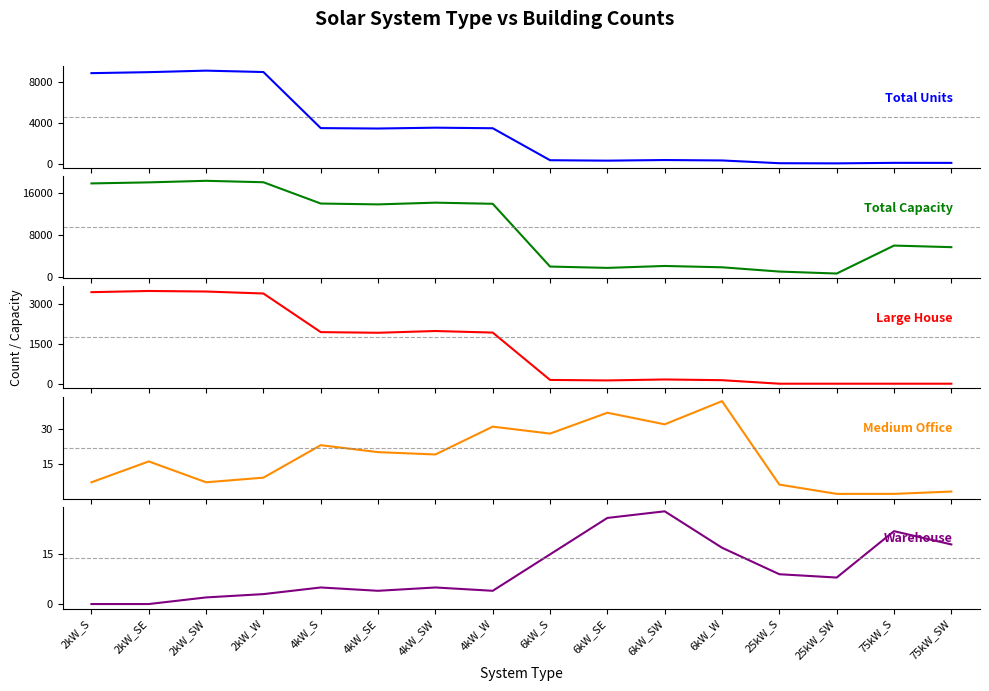

Reading right to left, transcribe all the data shown in this chart.

Total Units: 75kW_SW=76	75kW_S=80	25kW_SW=28	25kW_S=43	6kW_W=314	6kW_SW=356	6kW_SE=295	6kW_S=337	4kW_W=3480	4kW_SW=3534	4kW_SE=3452	4kW_S=3492	2kW_W=9002	2kW_SW=9139	2kW_SE=8990	2kW_S=8892
Total Capacity: 75kW_SW=5700	75kW_S=6000	25kW_SW=700	25kW_S=1075	6kW_W=1884	6kW_SW=2136	6kW_SE=1770	6kW_S=2022	4kW_W=13920	4kW_SW=14136	4kW_SE=13808	4kW_S=13968	2kW_W=18004	2kW_SW=18278	2kW_SE=17980	2kW_S=17784
Large House: 75kW_SW=0	75kW_S=0	25kW_SW=0	25kW_S=0	6kW_W=132	6kW_SW=159	6kW_SE=123	6kW_S=142	4kW_W=1920	4kW_SW=1979	4kW_SE=1913	4kW_S=1938	2kW_W=3388	2kW_SW=3462	2kW_SE=3483	2kW_S=3438
Medium Office: 75kW_SW=3	75kW_S=2	25kW_SW=2	25kW_S=6	6kW_W=42	6kW_SW=32	6kW_SE=37	6kW_S=28	4kW_W=31	4kW_SW=19	4kW_SE=20	4kW_S=23	2kW_W=9	2kW_SW=7	2kW_SE=16	2kW_S=7
Warehouse: 75kW_SW=18	75kW_S=22	25kW_SW=8	25kW_S=9	6kW_W=17	6kW_SW=28	6kW_SE=26	6kW_S=15	4kW_W=4	4kW_SW=5	4kW_SE=4	4kW_S=5	2kW_W=3	2kW_SW=2	2kW_SE=0	2kW_S=0